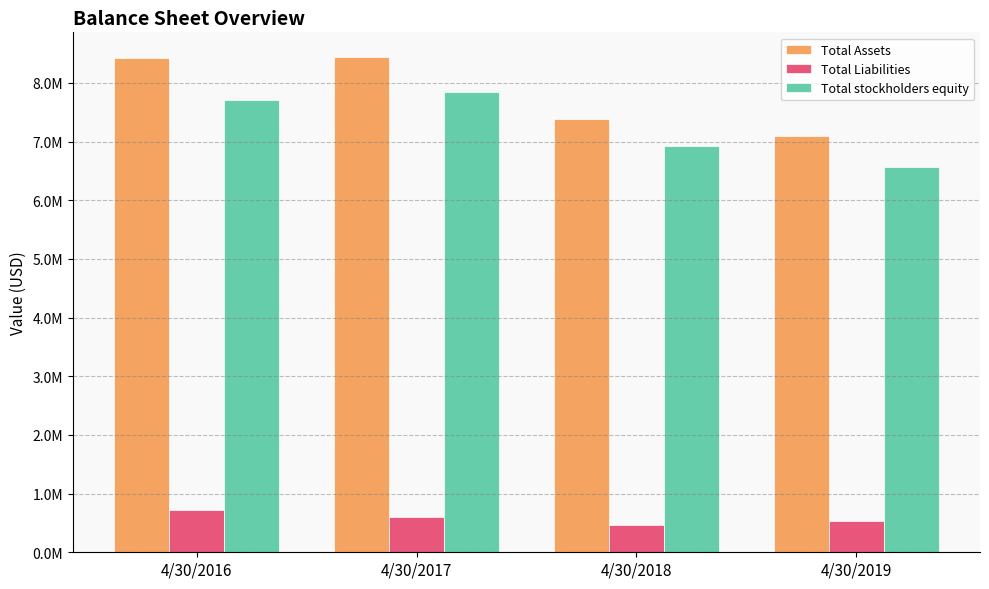

Between 4/30/2019 and 4/30/2016, which is larger?

4/30/2016